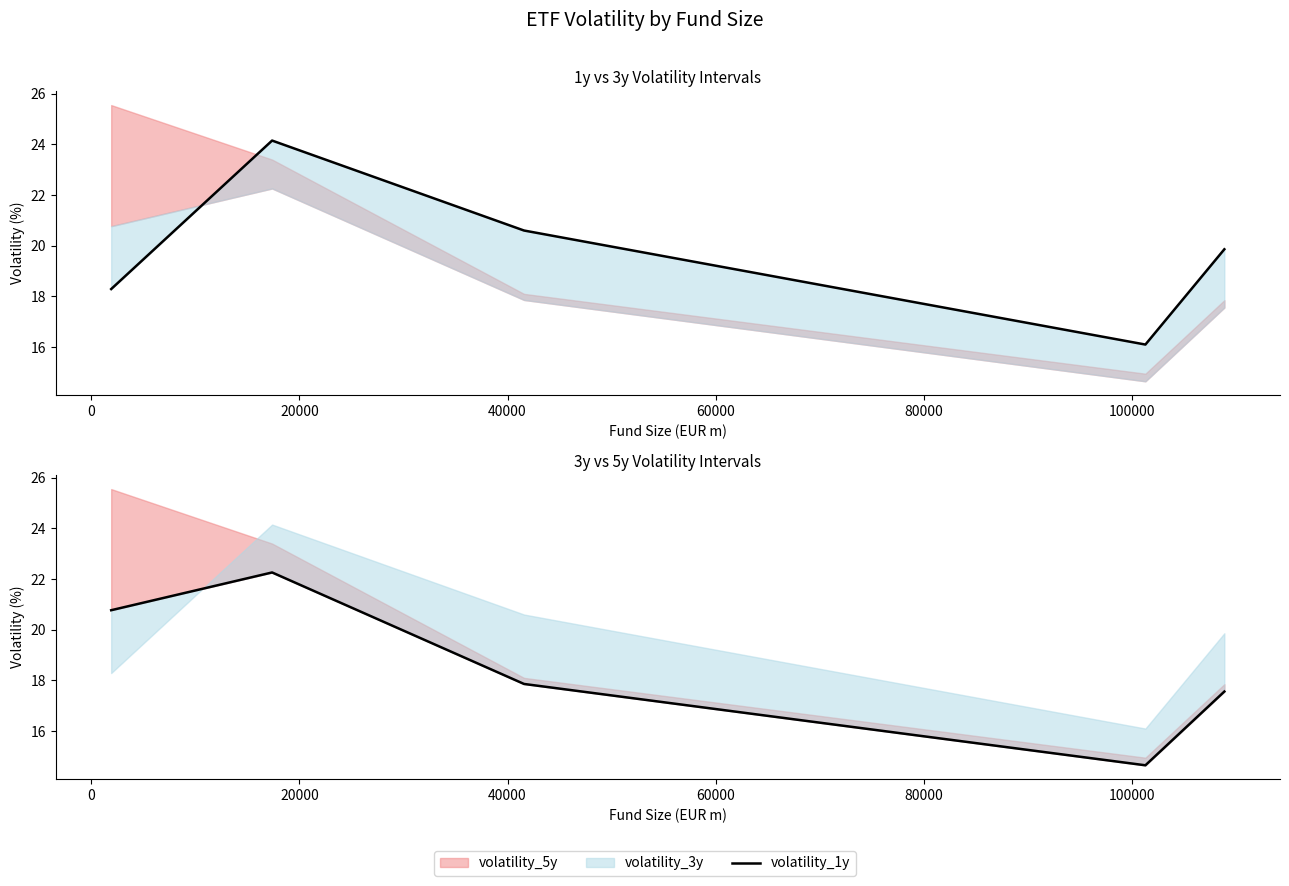

Is the value of volatility_1y at 40000 greater than the value of volatility_3y (observed) at 0?

No